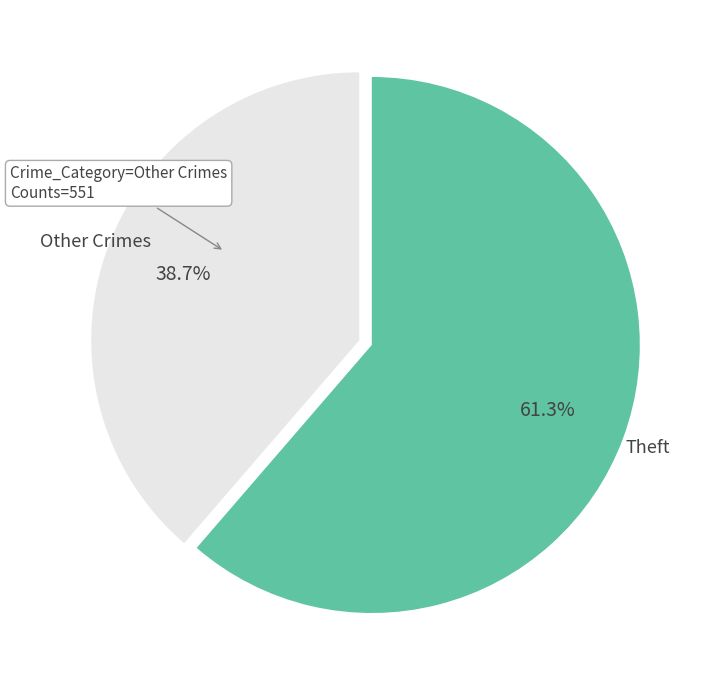

Is Theft the majority of the pie?

Yes